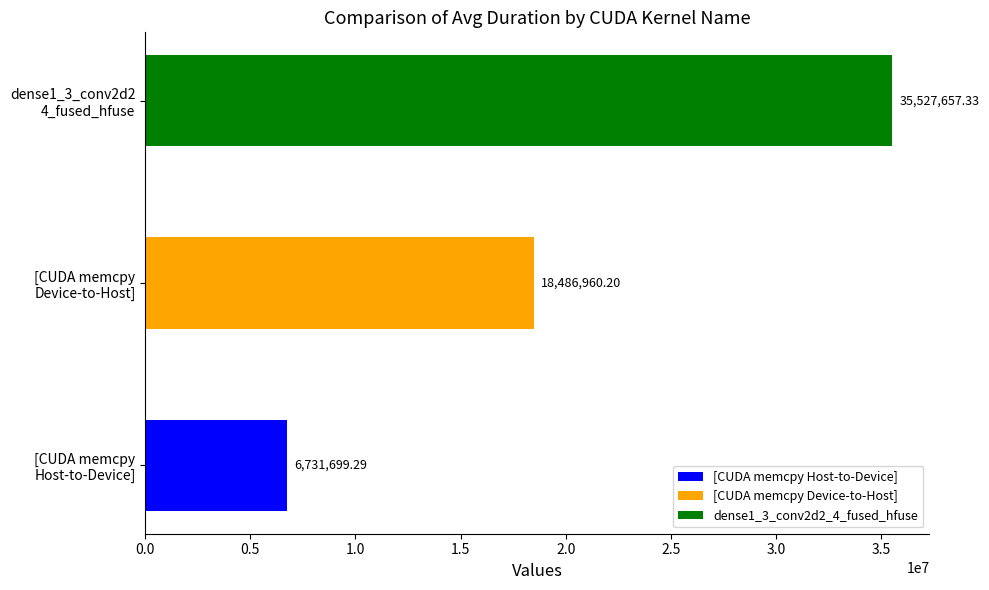

Is it true that [CUDA memcpy Device-to-Host] equals 16157.9 at 5?

False